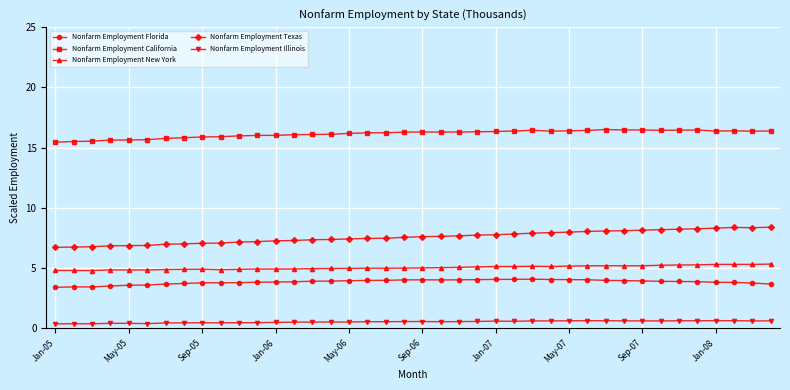

What is the maximum value for Nonfarm Employment Florida?

4.1